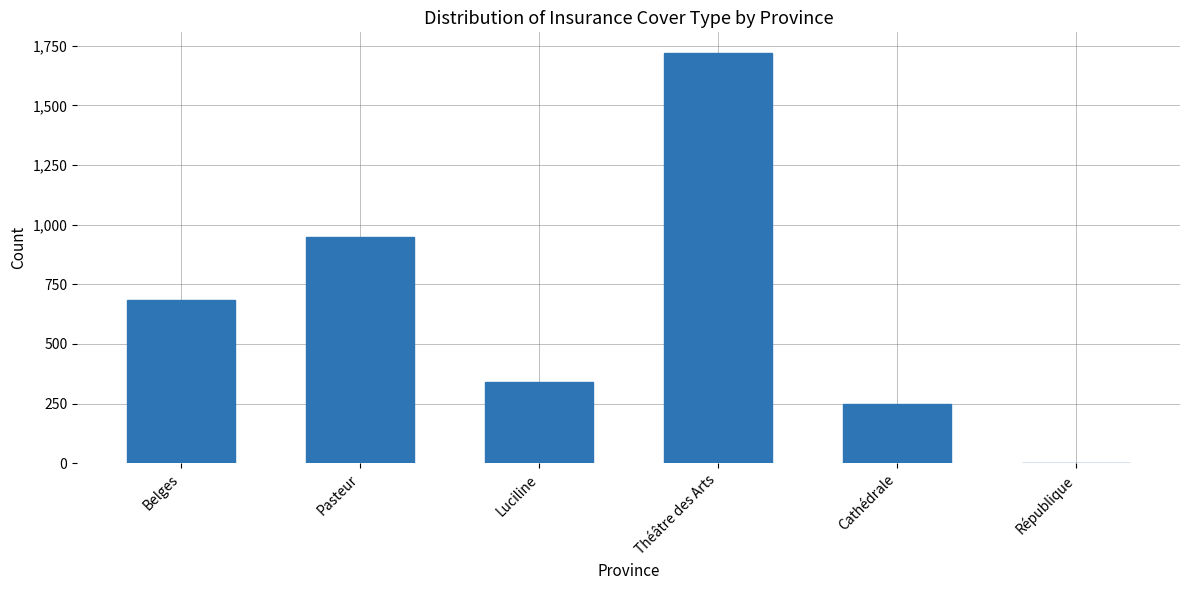

At which category does the chart reach its peak across all series?

Théâtre des Arts